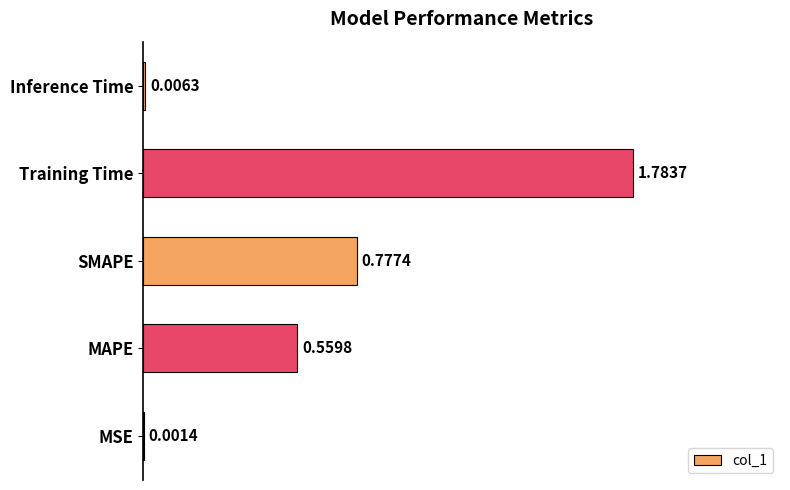

Which label corresponds to the largest value in the chart?

Training Time